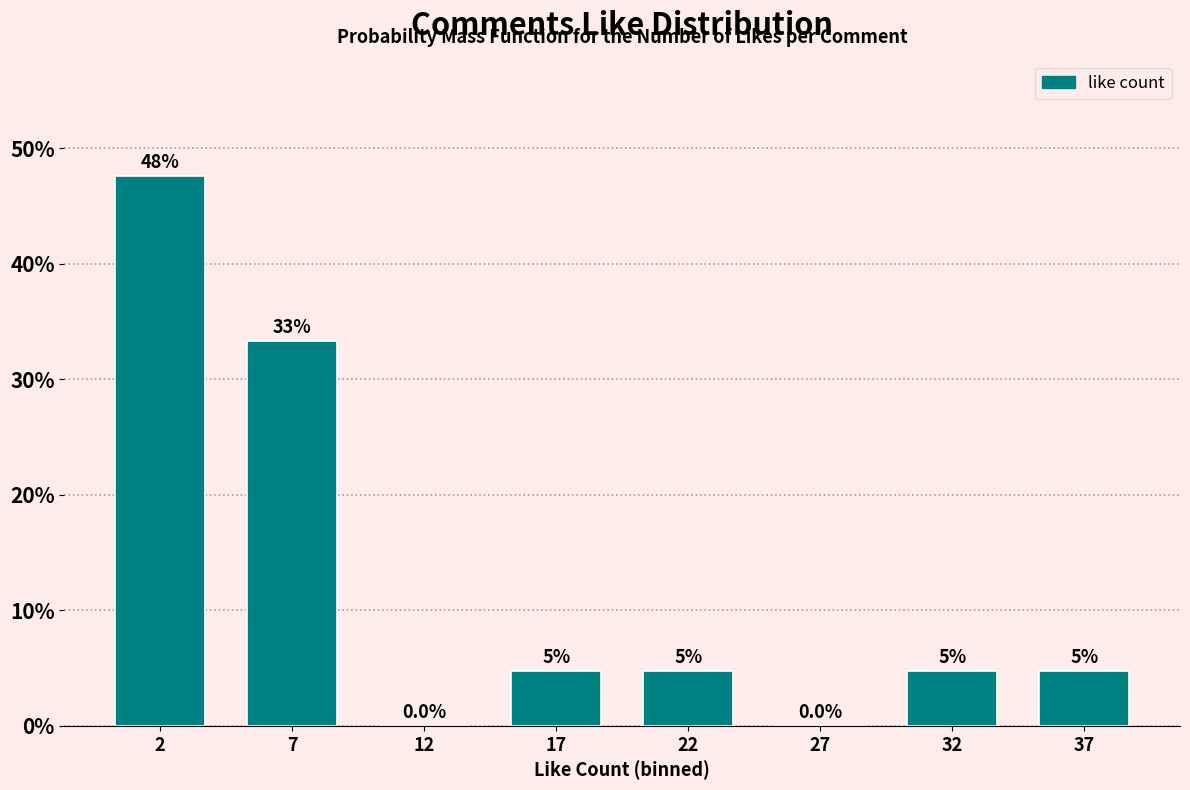

Are the bars horizontal?

No